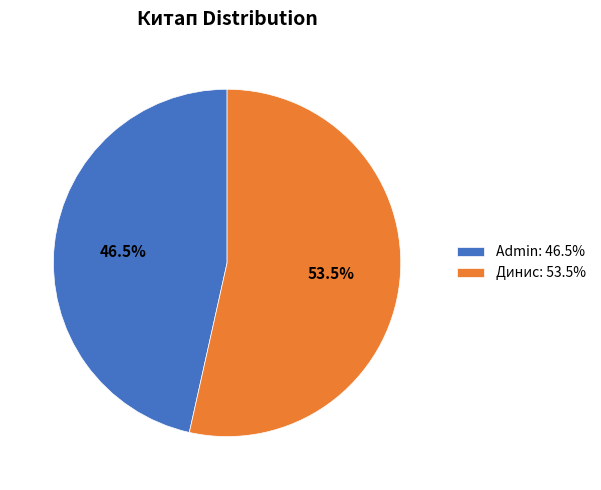

Does any single category account for the majority?

Yes